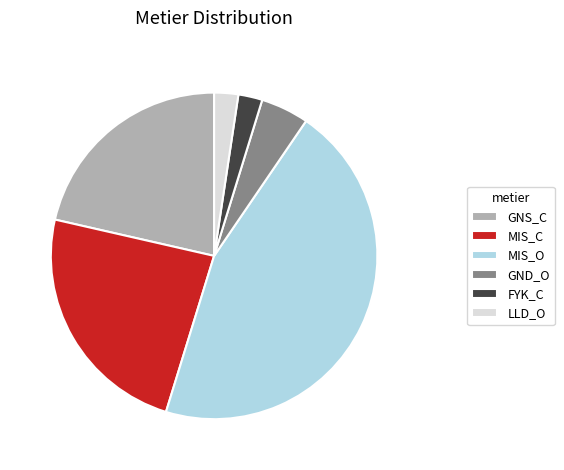

Do MIS_C and FYK_C together represent more than half of the pie?

No